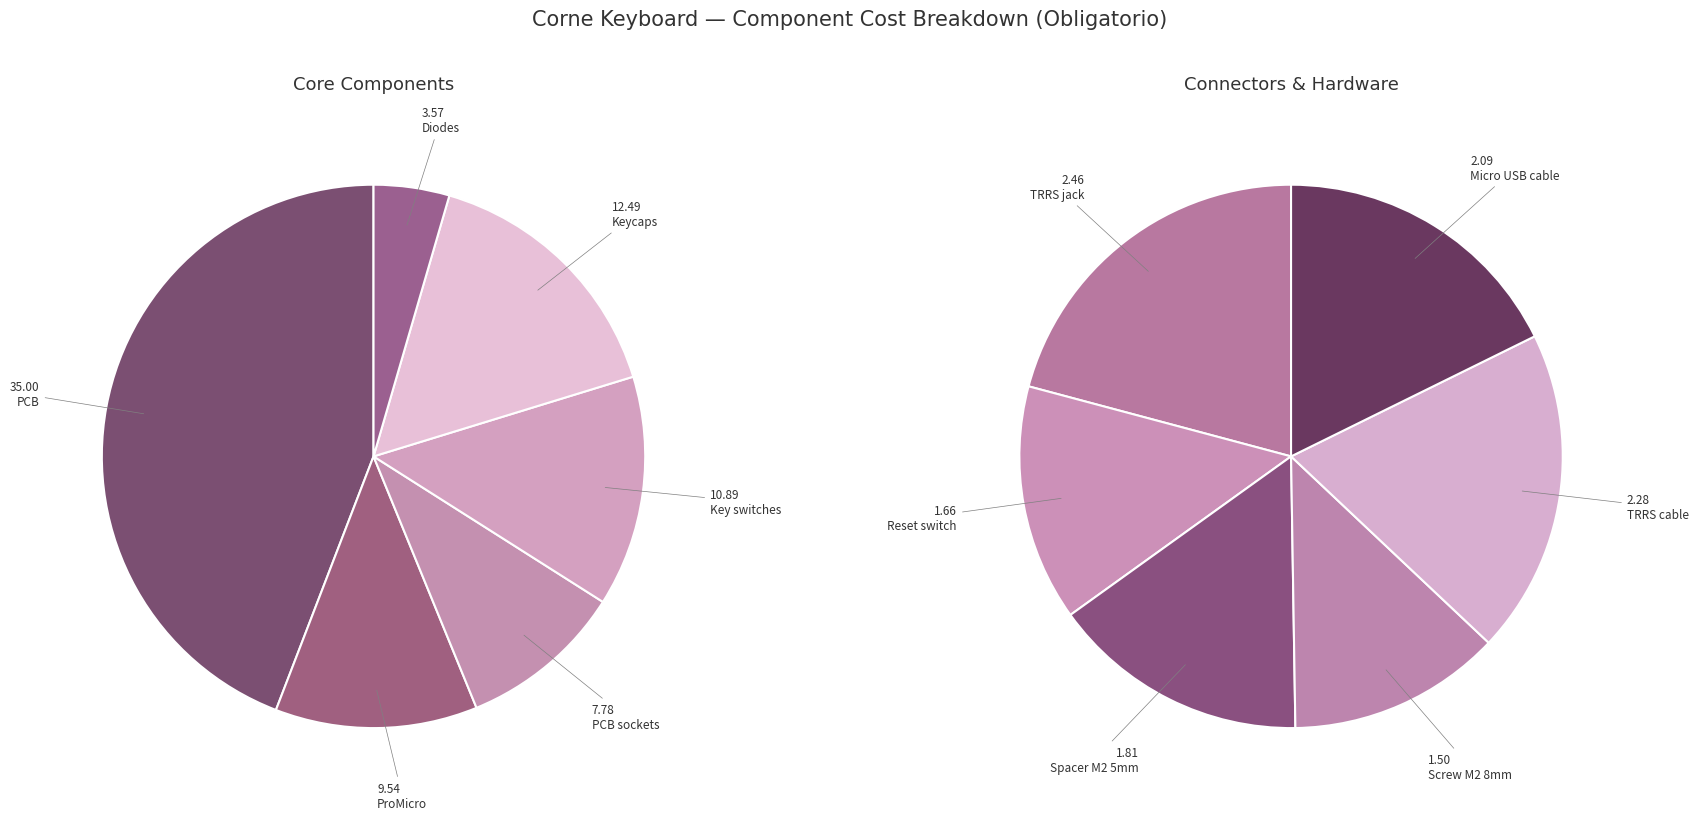

How many slices are in this pie chart?

12